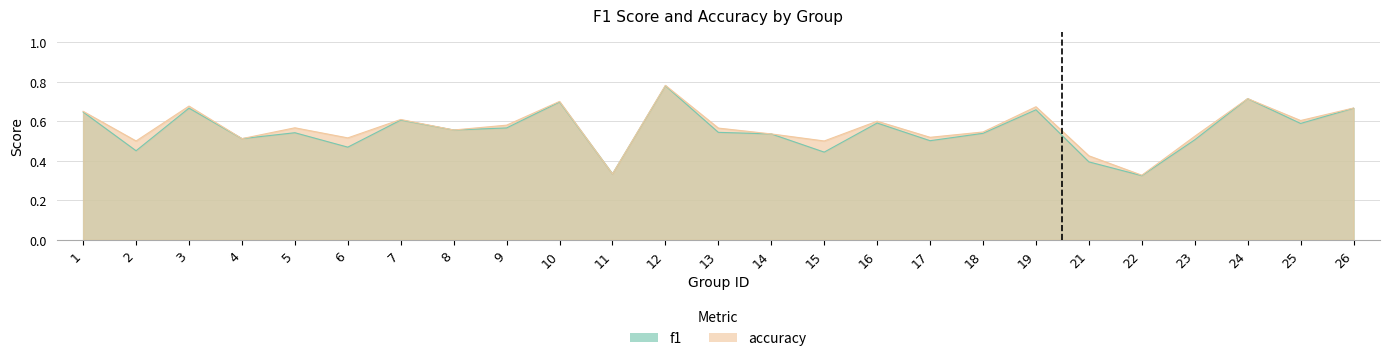

What is the average value of the accuracy series?

0.6